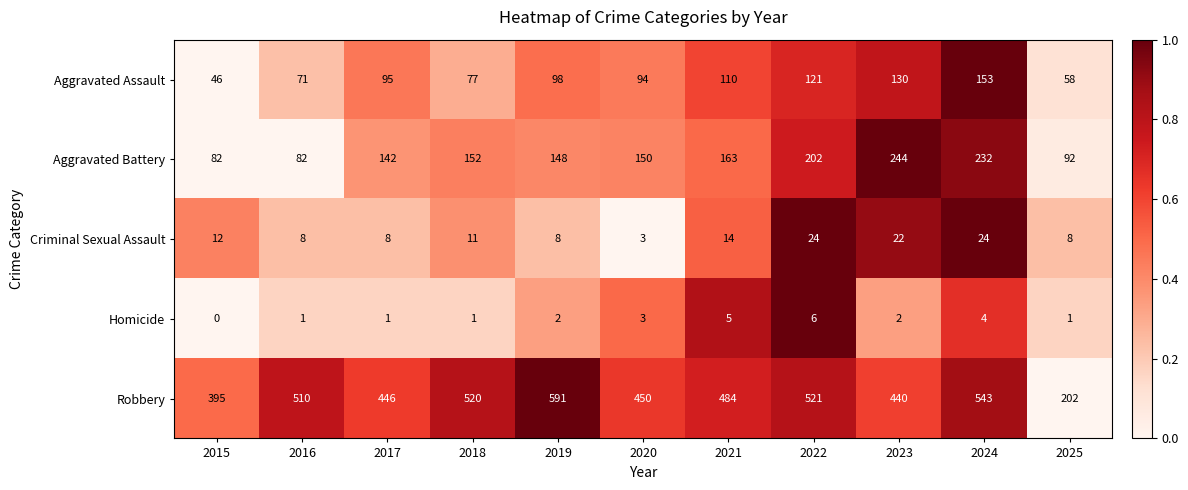

What is the lowest value of the Aggravated Assault series?

46